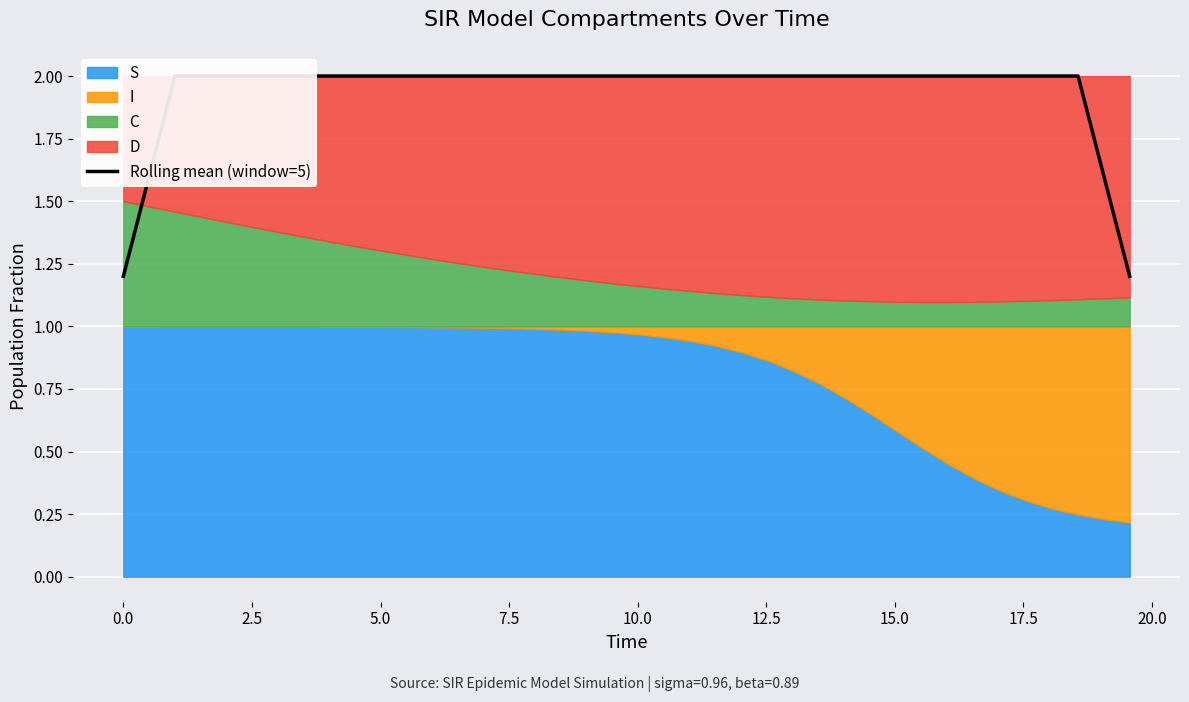

Reading left to right, extract all data points from this chart.

1.2	1.6	2.0	2.0	2.0	2.0	2.0	2.0	2.0	2.0	2.0	2.0	2.0	2.0	2.0	2.0	2.0	2.0	2.0	2.0	2.0	2.0	2.0	2.0	2.0	2.0	2.0	2.0	2.0	2.0	2.0	2.0	2.0	2.0	2.0	2.0	2.0	2.0	1.6	1.2